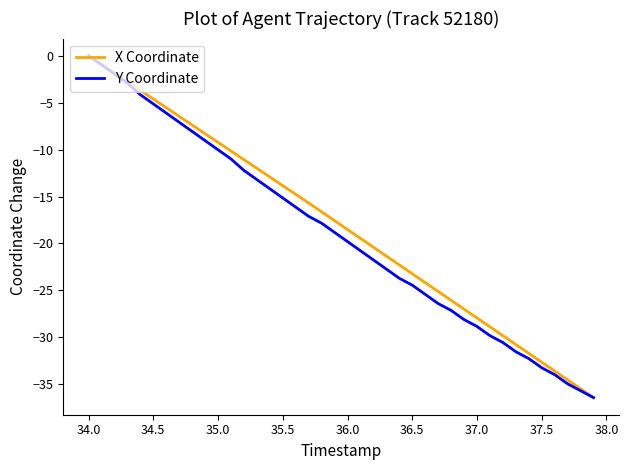

What is the minimum value shown in the chart?

-36.4